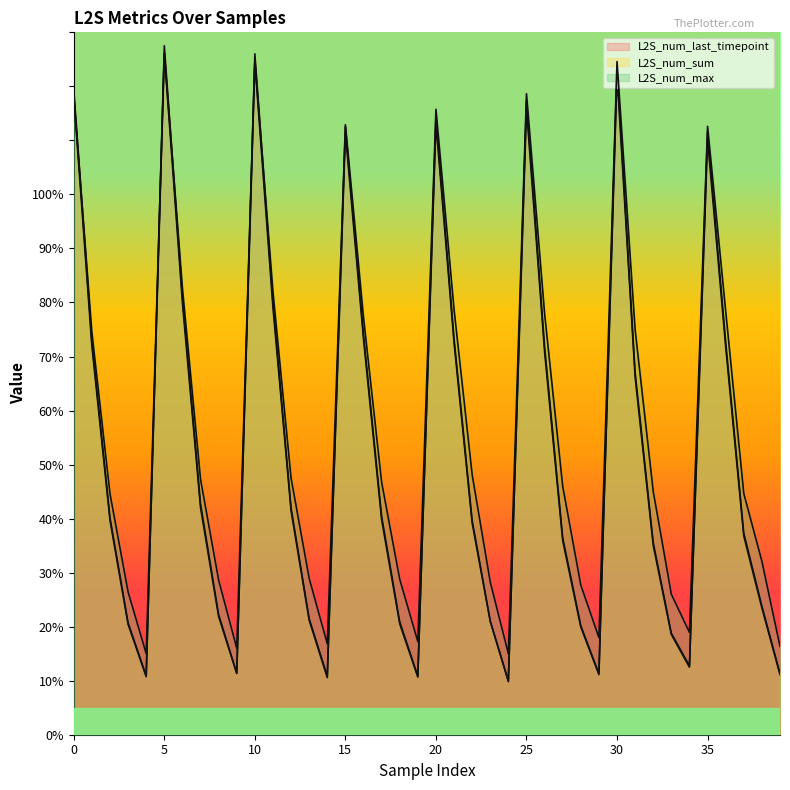

At which label does L2S_num_last_timepoint reach its peak?

5